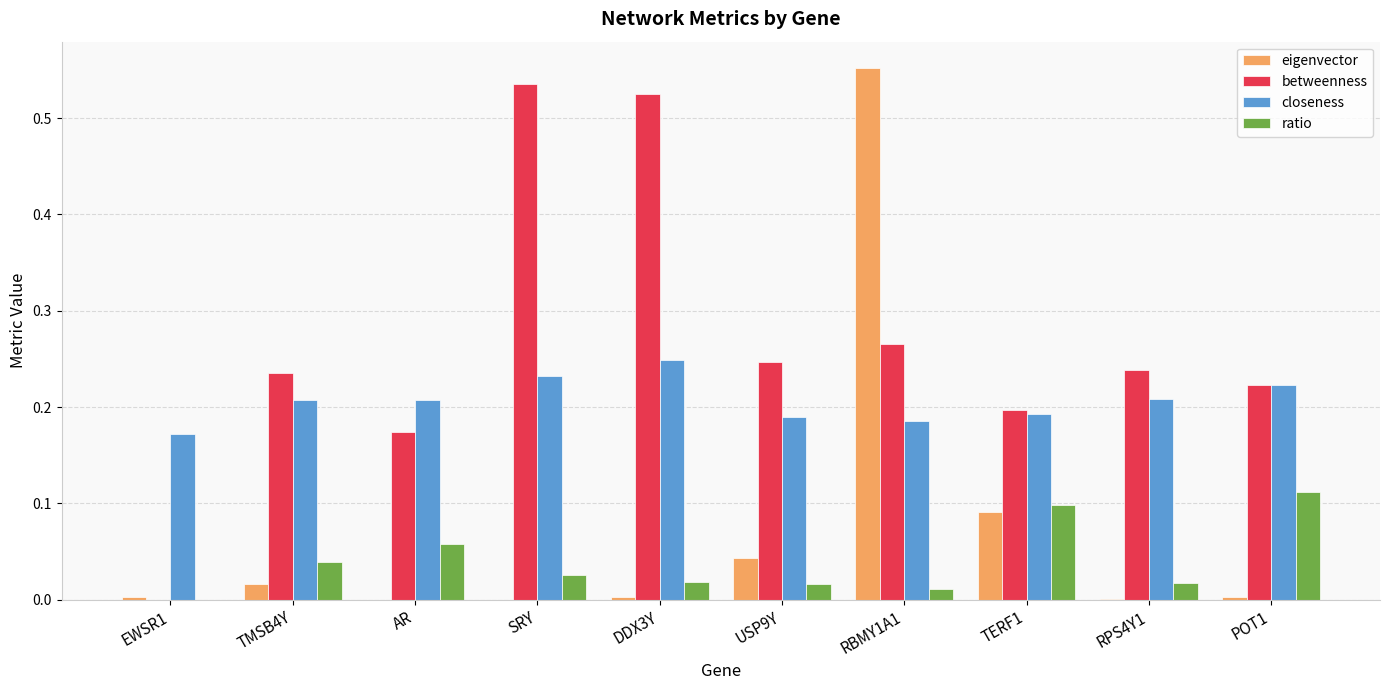

How many data points does each series have?

10